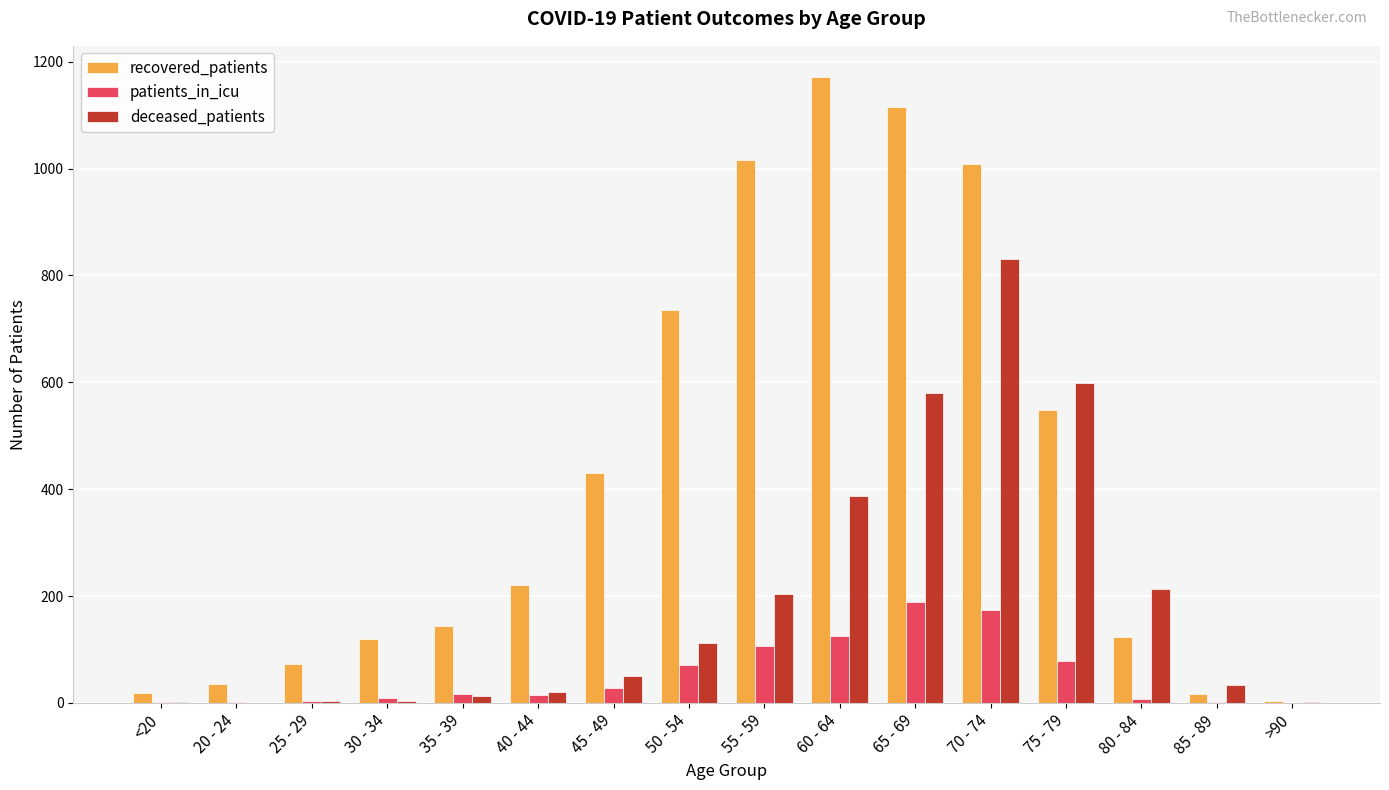

What is the total value across all series at 40 - 44?

257